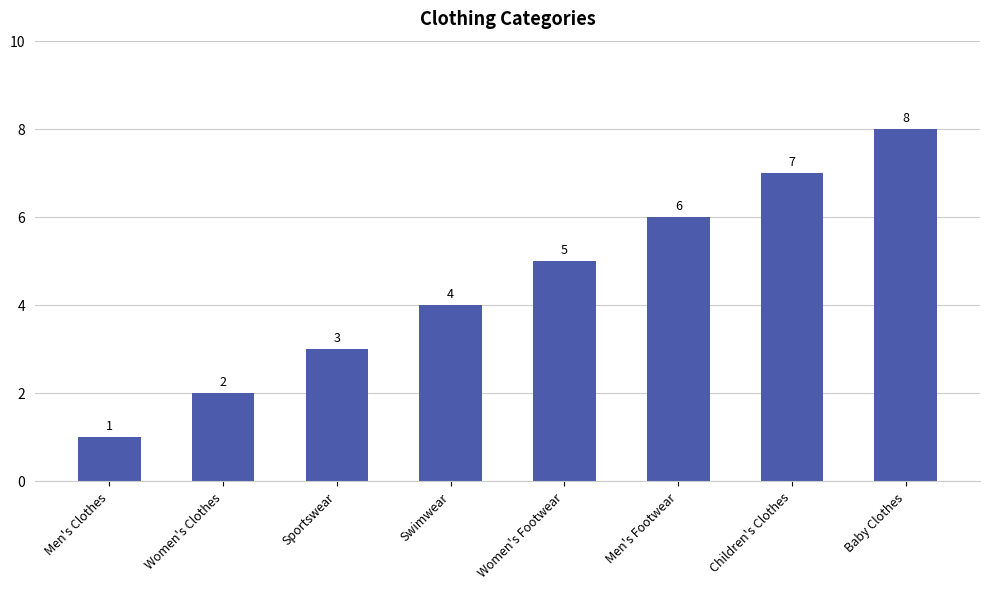

Which label corresponds to the smallest value in the chart?

Men's Clothes